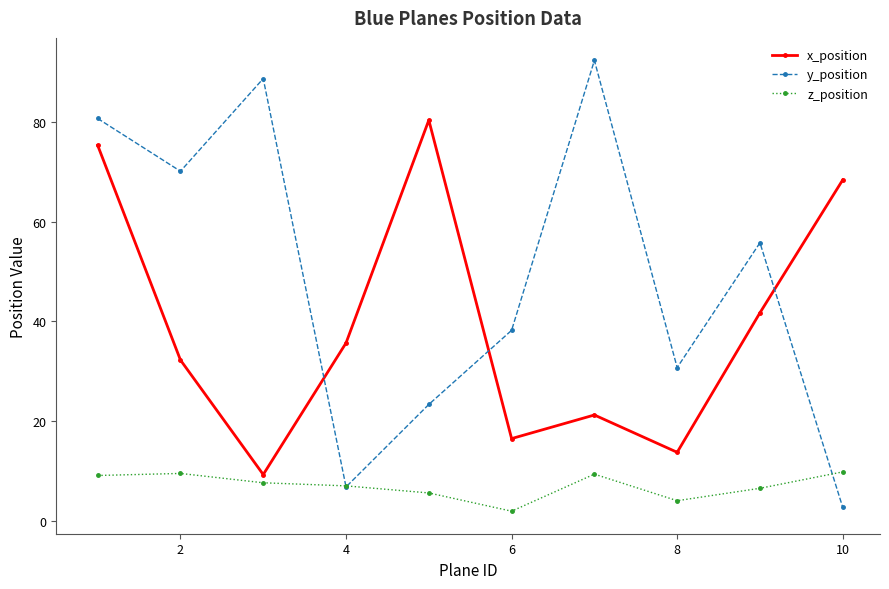

What is the average value of the z_position series?

7.0